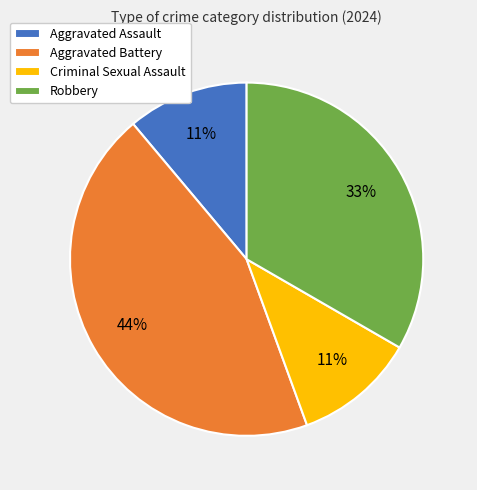

To the nearest percent, what is the average slice percentage?

25%